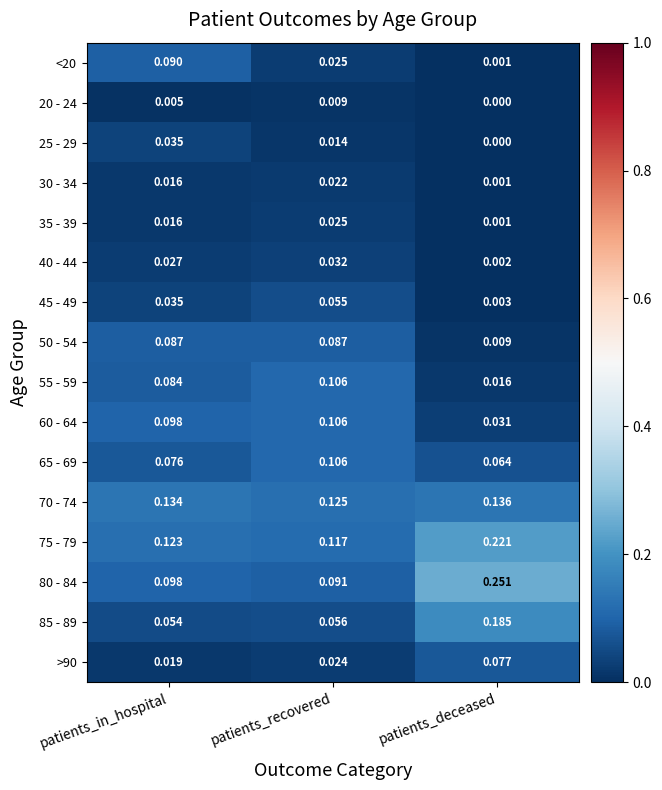

Rank the categories by 30 - 34 value from highest to lowest.

patients_recovered, patients_in_hospital, patients_deceased